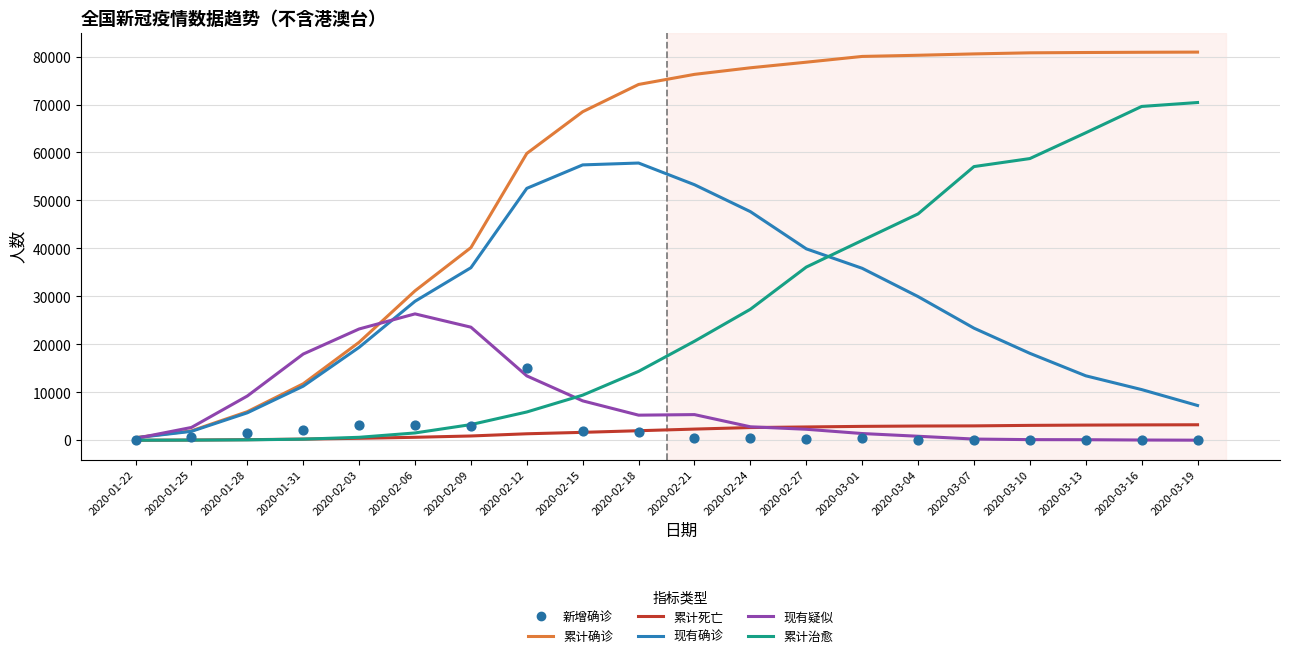

What is the total value across all series at 2020-03-04?

161415